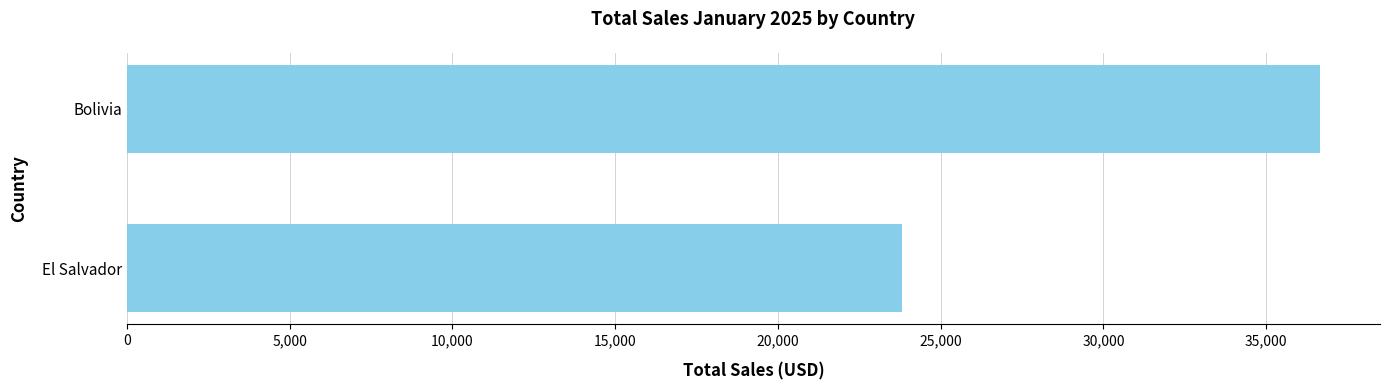

Reading top to bottom, what are all the values shown in this chart?

36663.5	23806.2